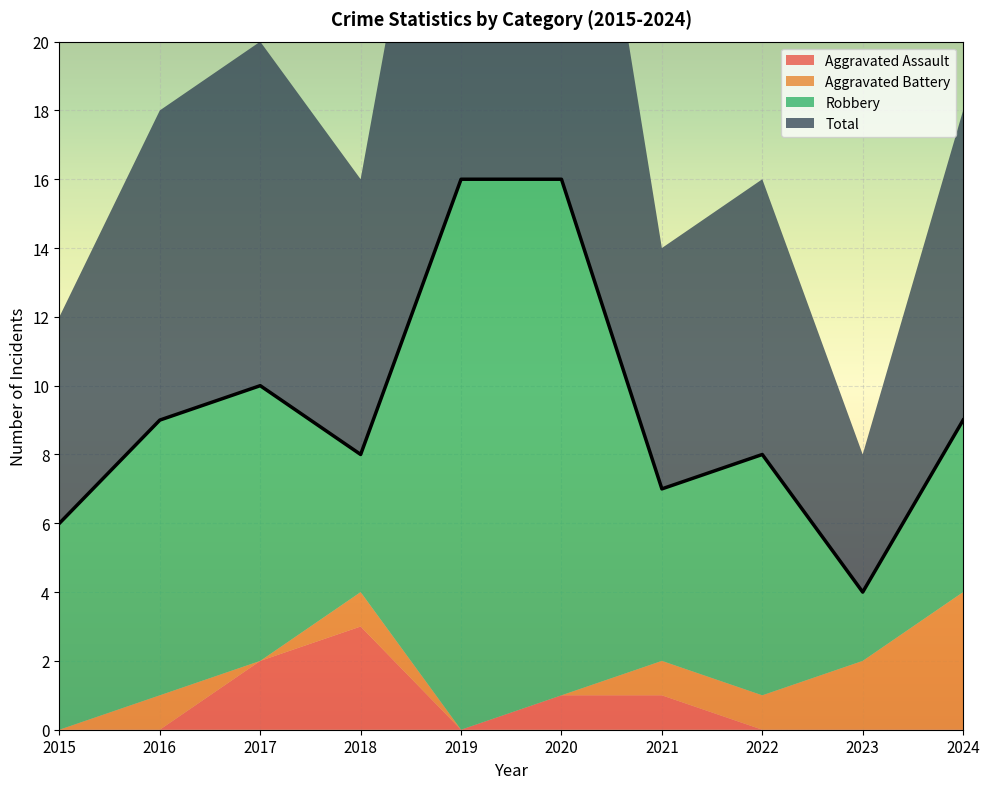

True or false: Total has a value of 8 at 2018.

True